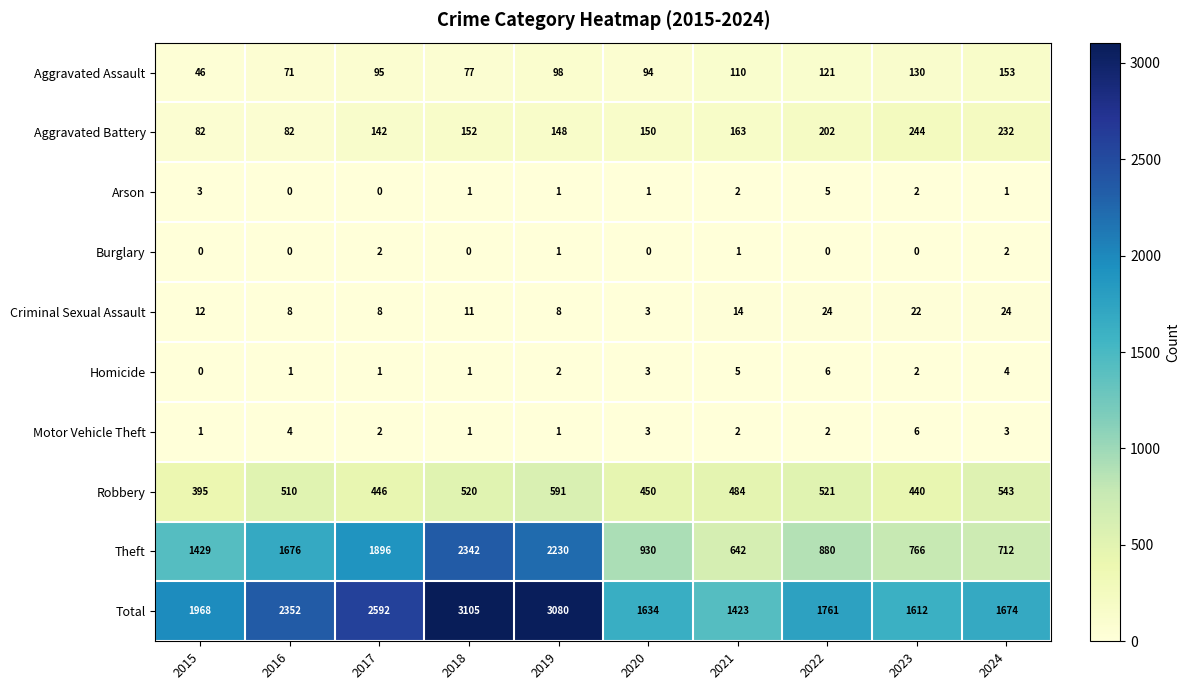

True or false: Robbery has a value of 761 at 2023.

False